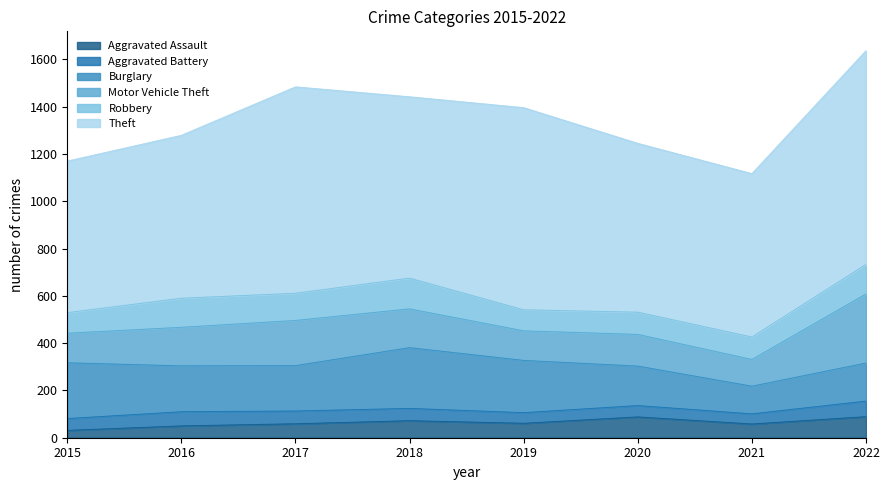

Which series has the largest range (max minus min)?

Theft